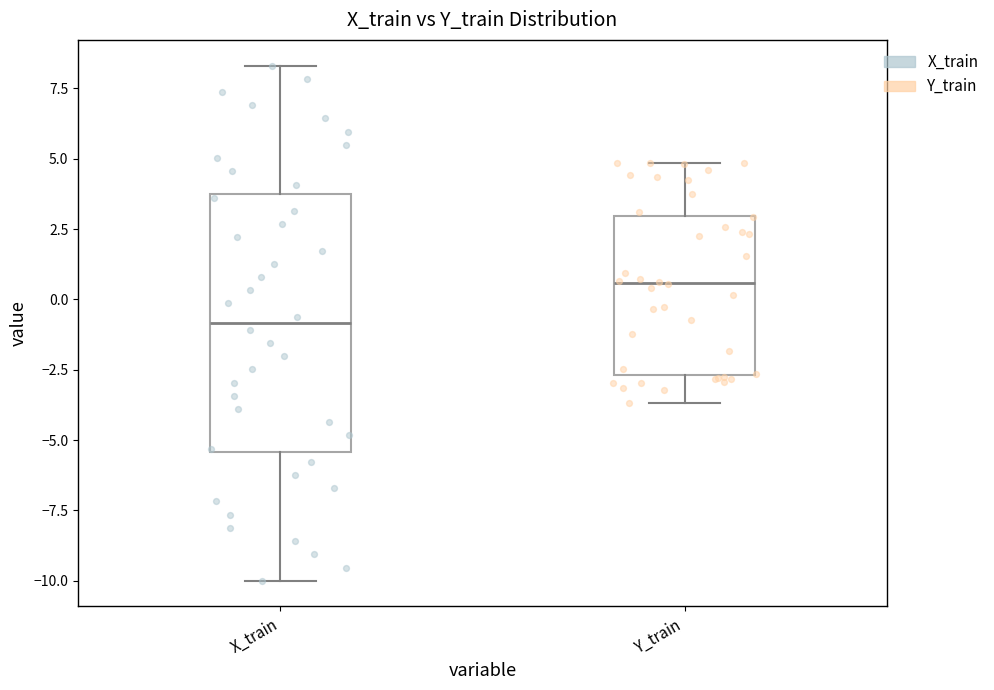

Which box's median line is the lowest?

X_train